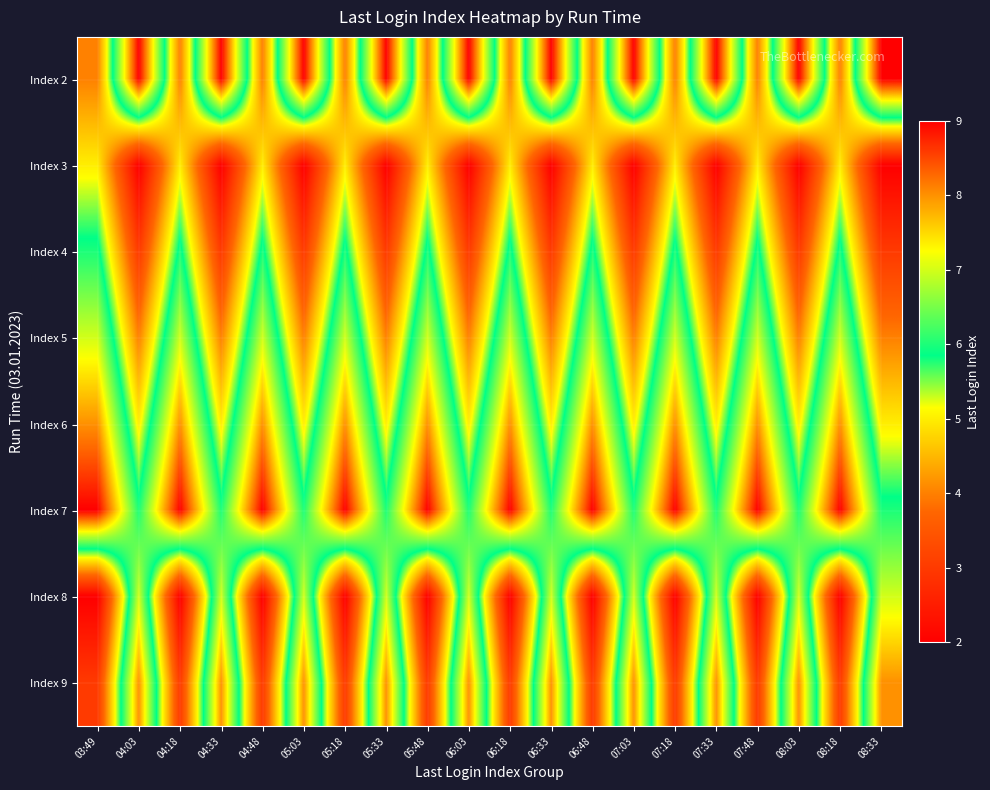

At how many categories does at least one series exceed 6?

20